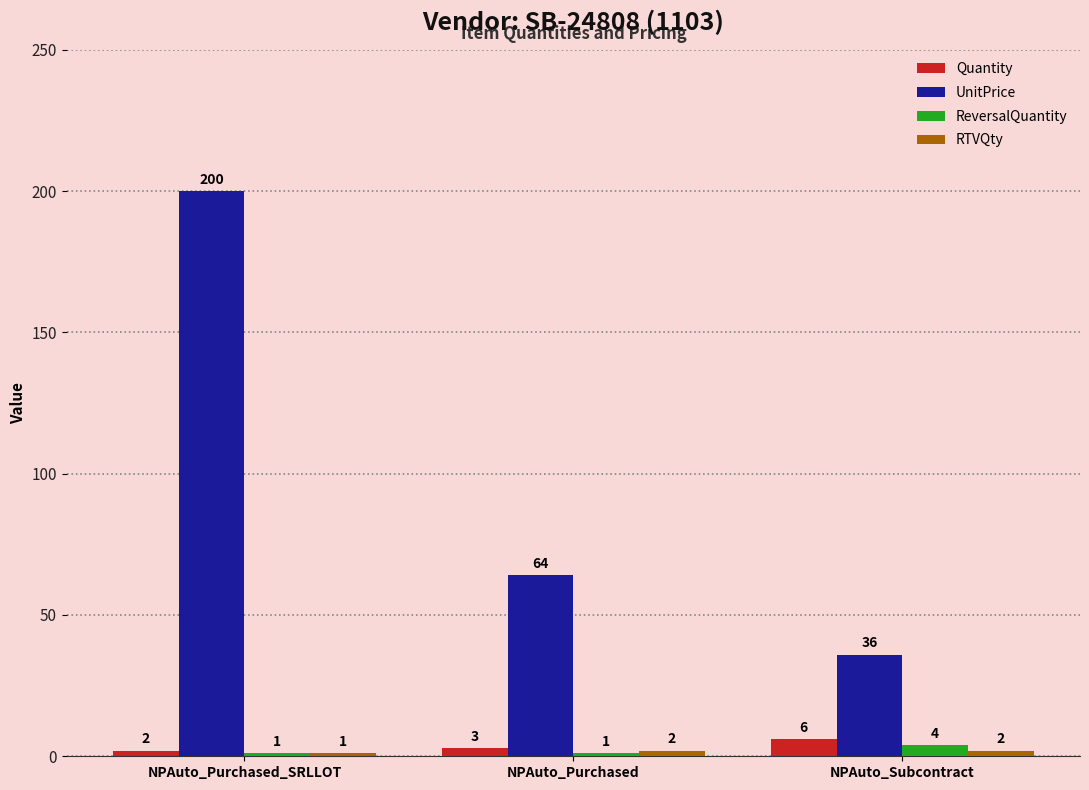

What is the approximate value of Quantity at NPAuto_Subcontract?

6